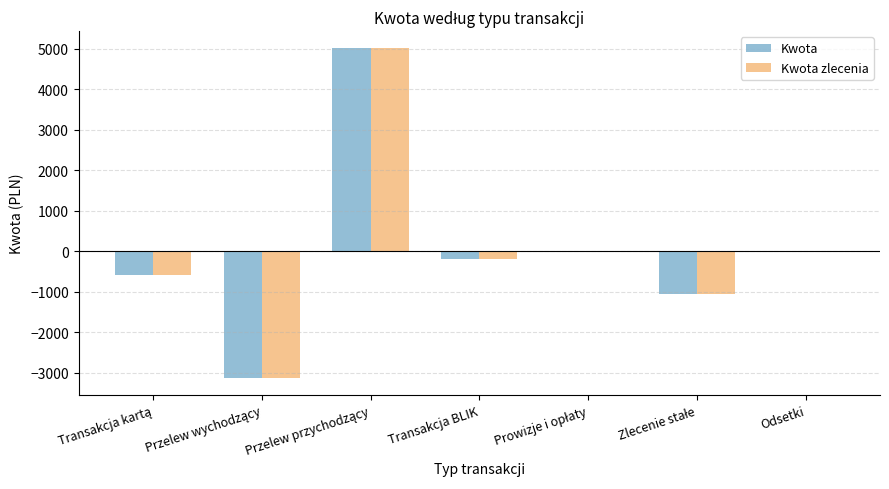

What is the maximum value shown in the chart?

5031.1